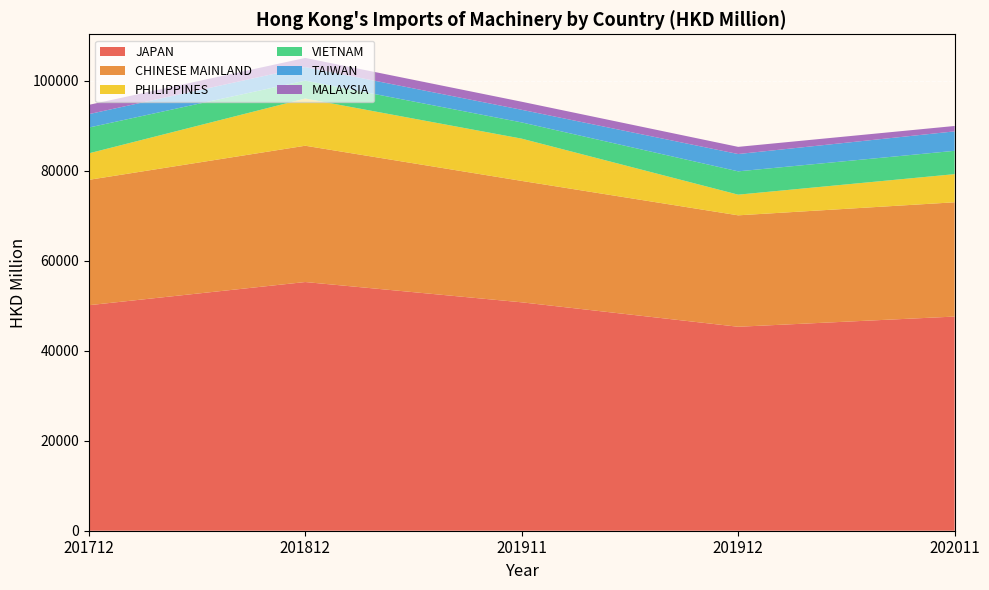

Reading right to left, transcribe all the data shown in this chart.

JAPAN: 202011=47607.7	201912=45340.7	201911=50773.4	201812=55283.4	201712=50131.5
CHINESE MAINLAND: 202011=25403.8	201912=24772.1	201911=26990.6	201812=30299.7	201712=27867.0
PHILIPPINES: 202011=6255.8	201912=4595.1	201911=9393.7	201812=10492.7	201712=5888.6
VIETNAM: 202011=5186.7	201912=5182.8	201911=3608.2	201812=3977.9	201712=5733.2
TAIWAN: 202011=4324.1	201912=3847.9	201911=2805.7	201812=3025.3	201712=2983.7
MALAYSIA: 202011=1196.6	201912=1593.1	201911=1793.4	201812=2023.7	201712=2061.8